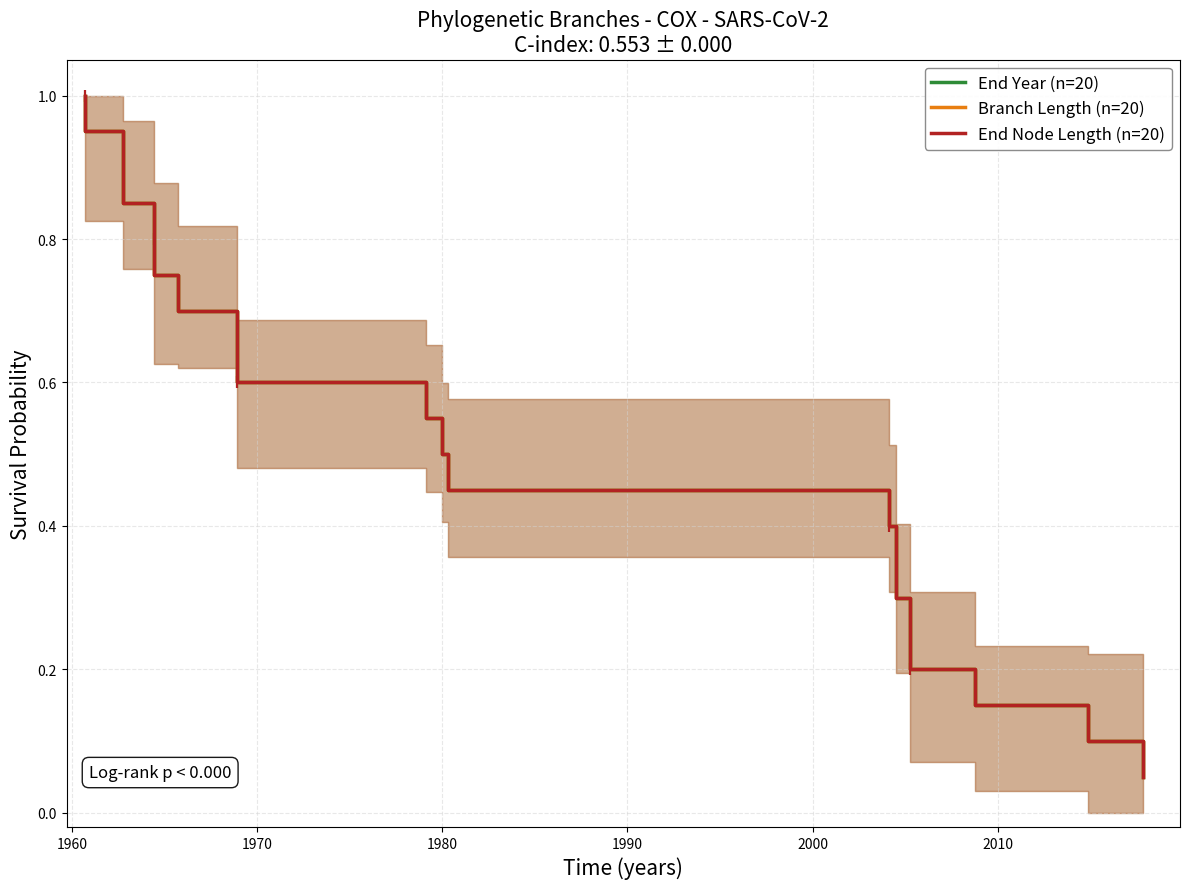

True or false: End Year (n=20) and End Node Length (n=20) intersect in this chart.

False